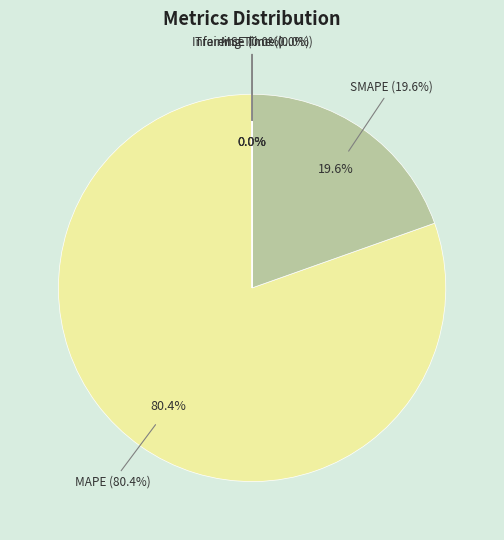

Rank the categories by value from lowest to highest.

Inference Time, Training Time, MSE, SMAPE, MAPE